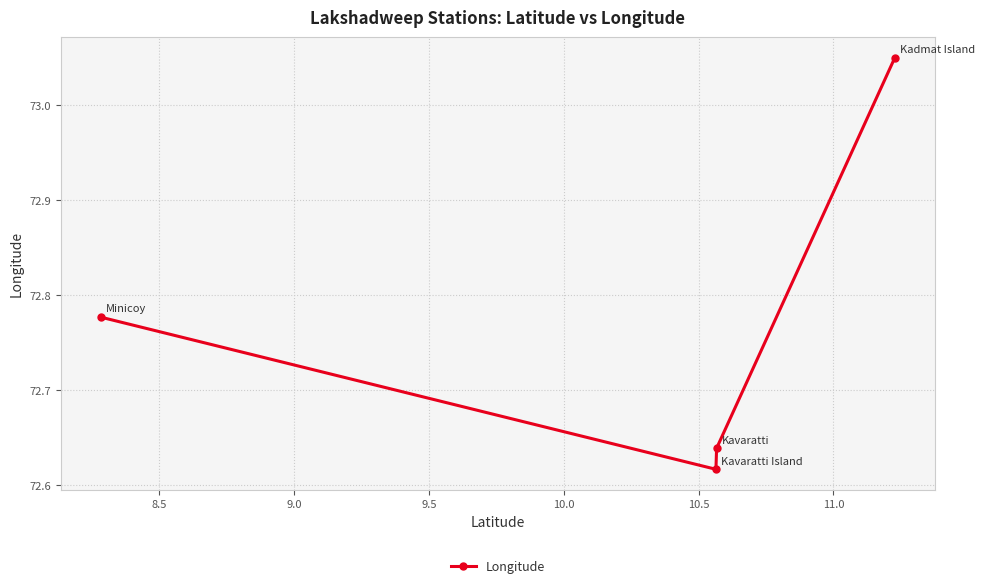

How many points are lower than both their immediate neighbors (excluding endpoints)?

1